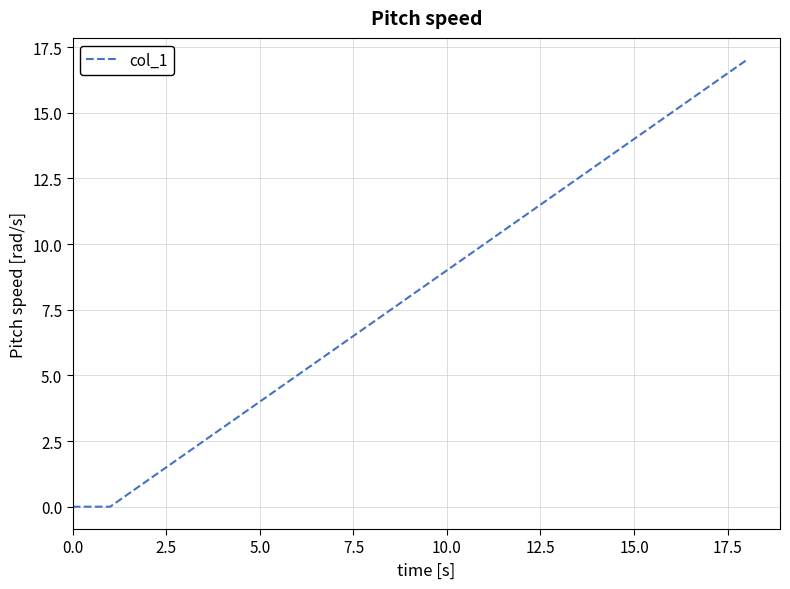

What is the difference between the maximum and minimum values?

17